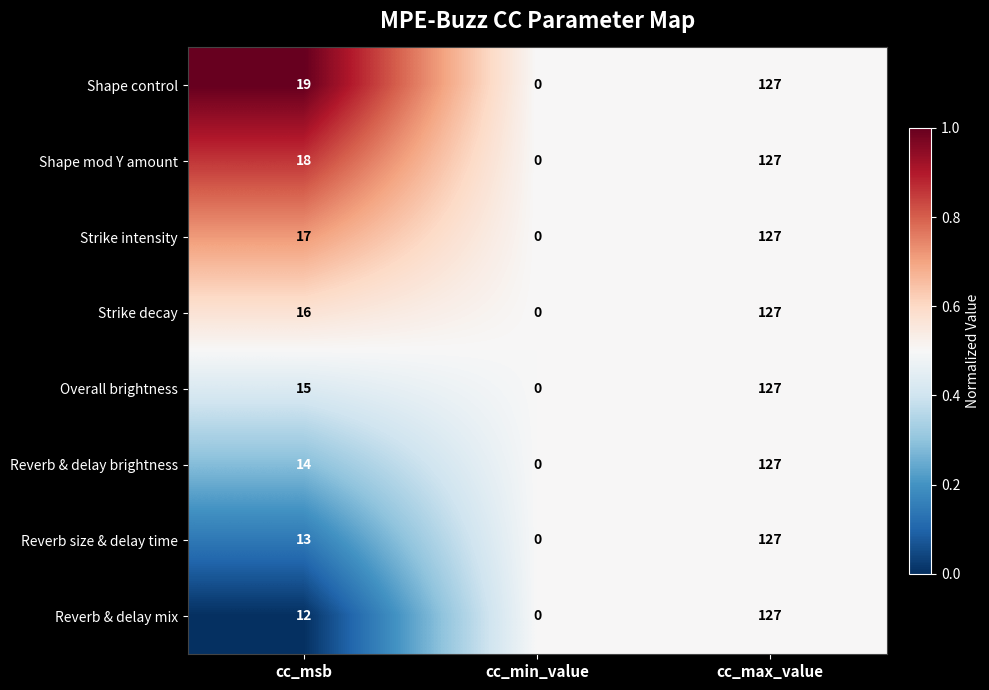

Rank the series at cc_msb from lowest to highest value.

Reverb & delay mix, Reverb size & delay time, Reverb & delay brightness, Overall brightness, Strike decay, Strike intensity, Shape mod Y amount, Shape control